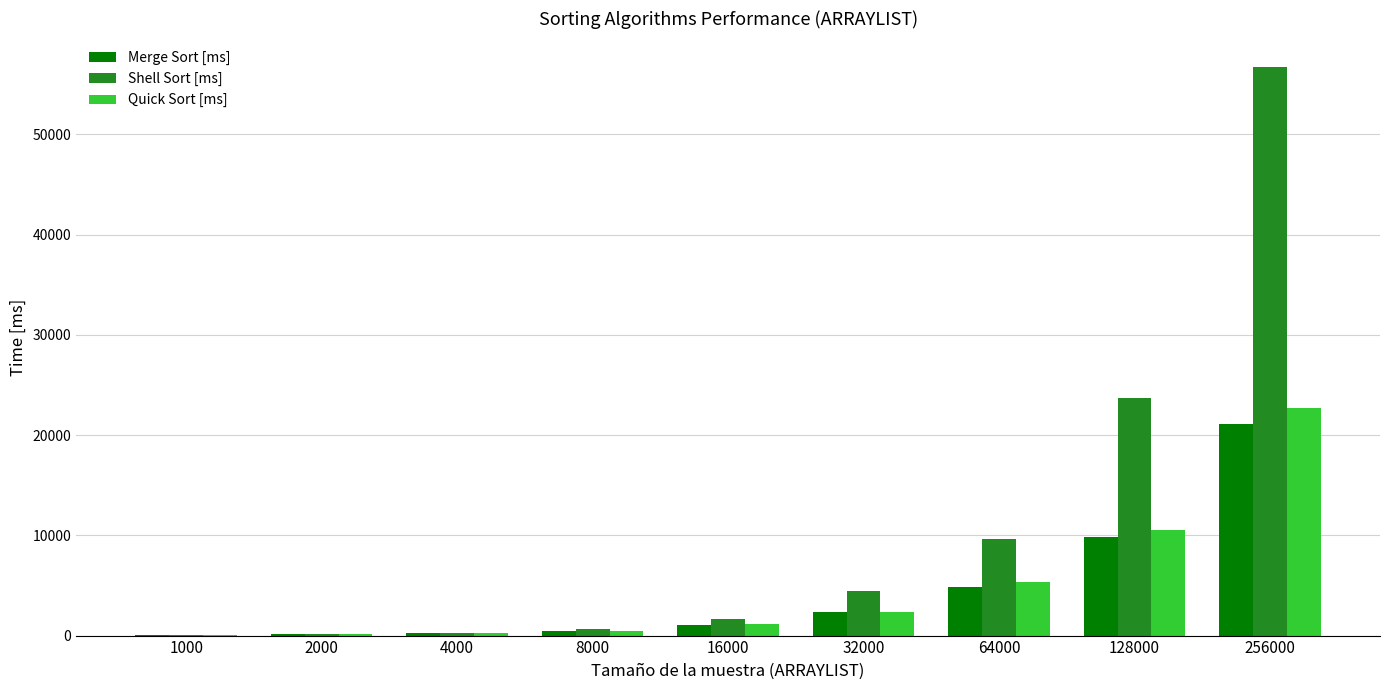

How many groups of bars are there?

9